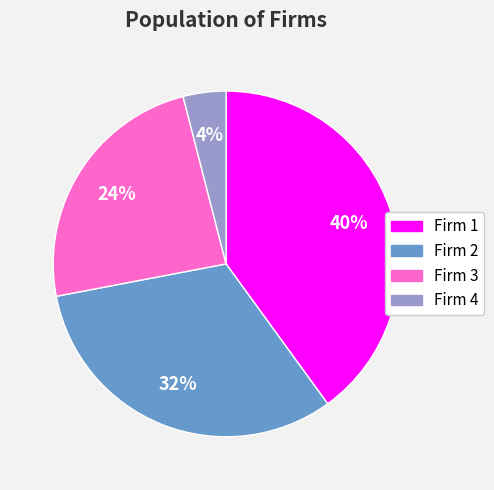

To the nearest percent, what is the average slice percentage?

25%